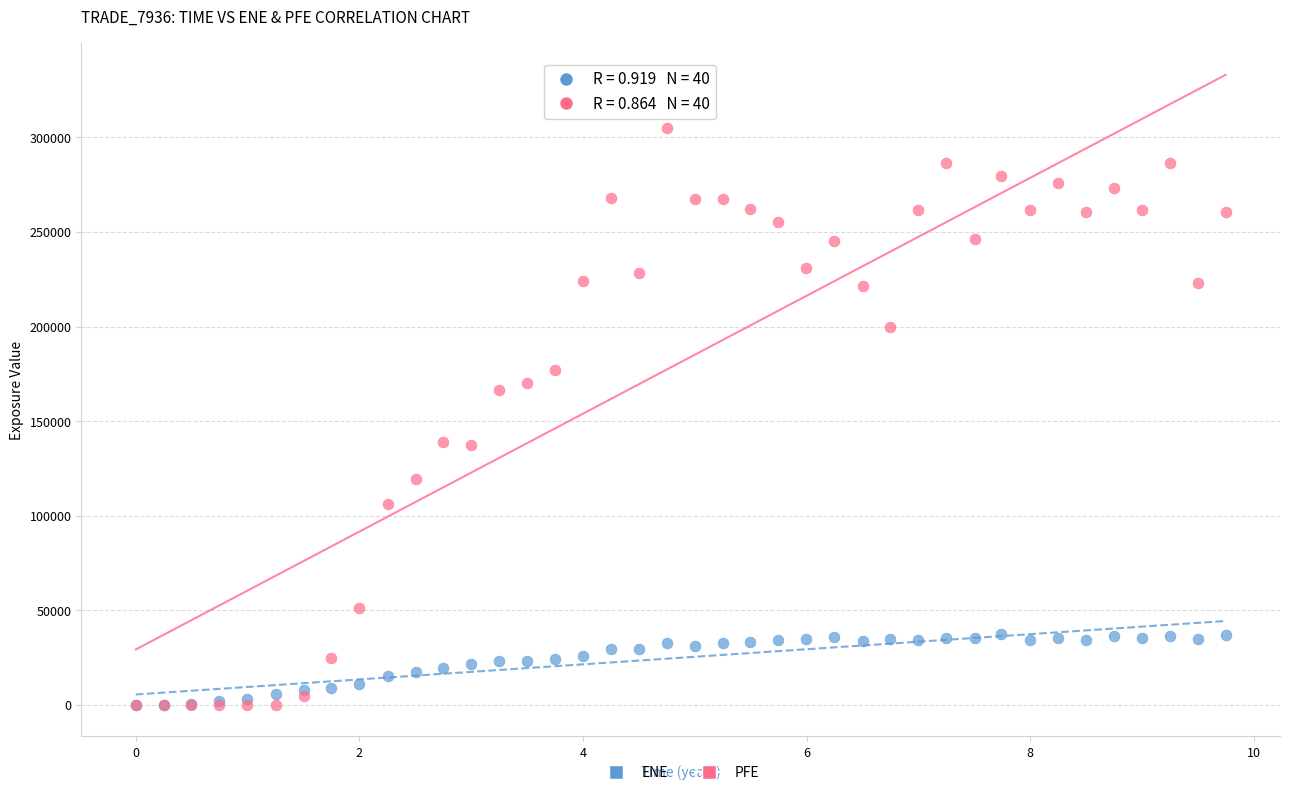

What are all the series names shown in the legend?

ENE, PFE